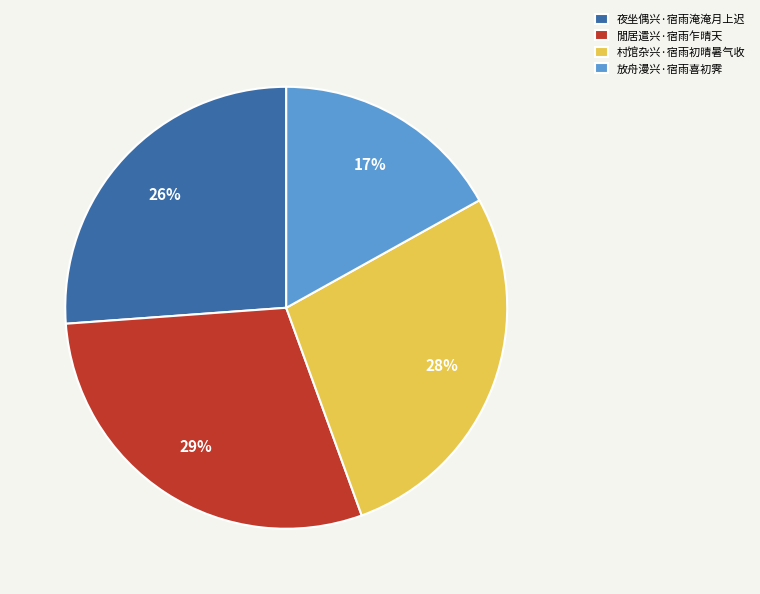

To the nearest percent, what is the difference between the 閒居遣兴·宿雨乍晴天 and 夜坐偶兴·宿雨淹淹月上迟 slice percentages?

3%